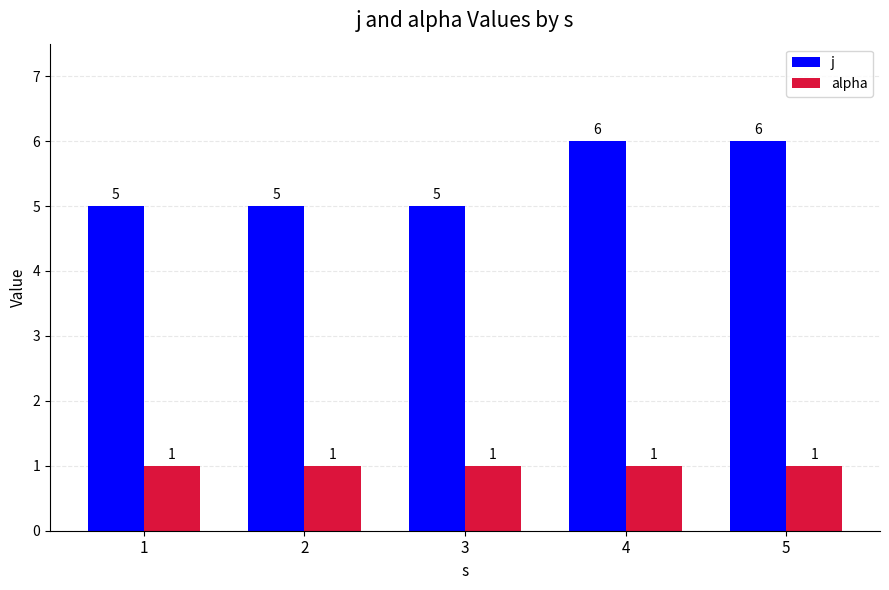

The value of j at 1 is 5. True or false?

True